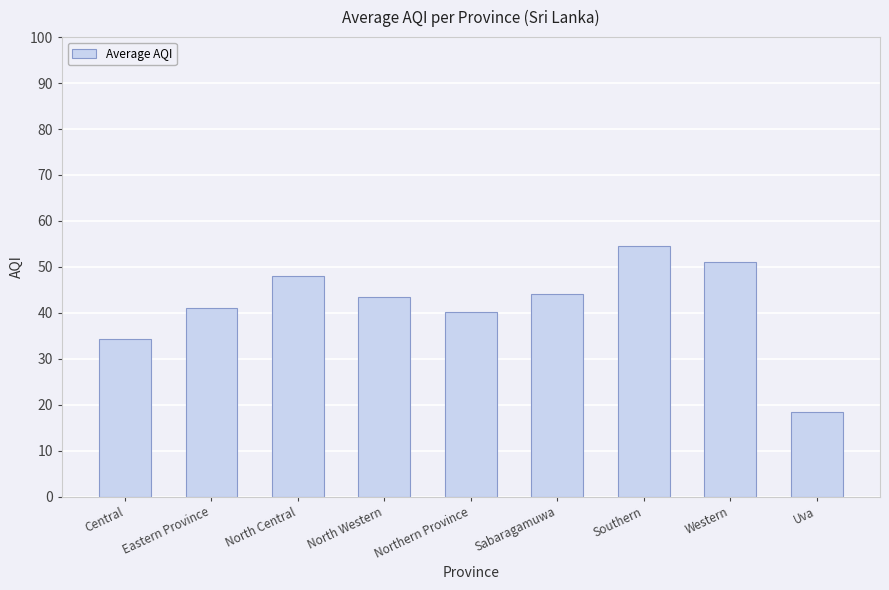

What is the greatest value displayed?

54.5